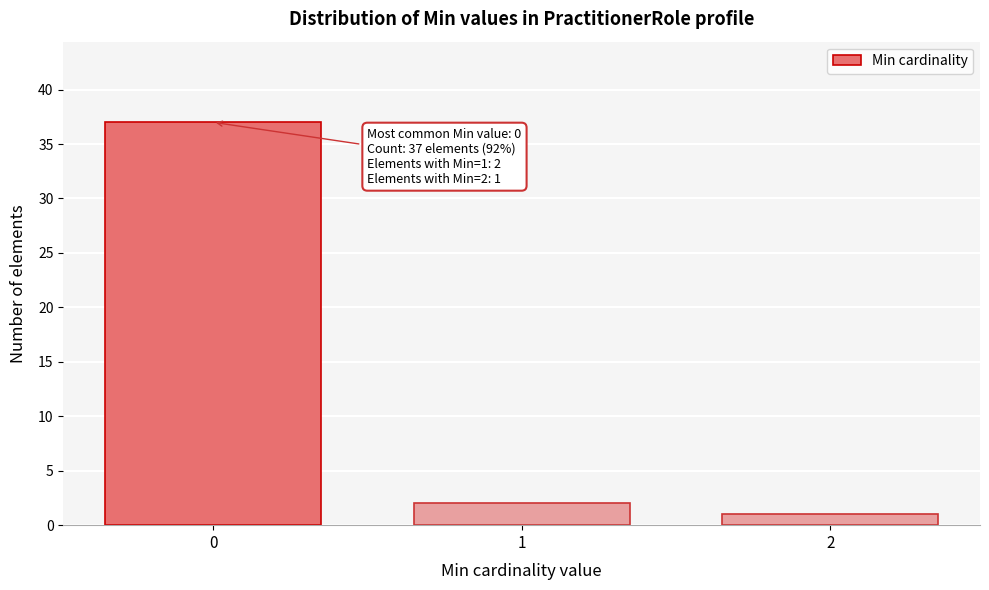

Reading right to left, extract all data points from this chart.

1	2	37